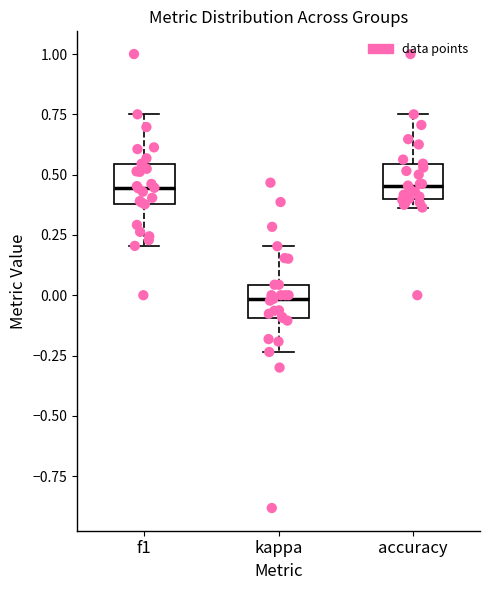

Which box has the lowest median line?

kappa